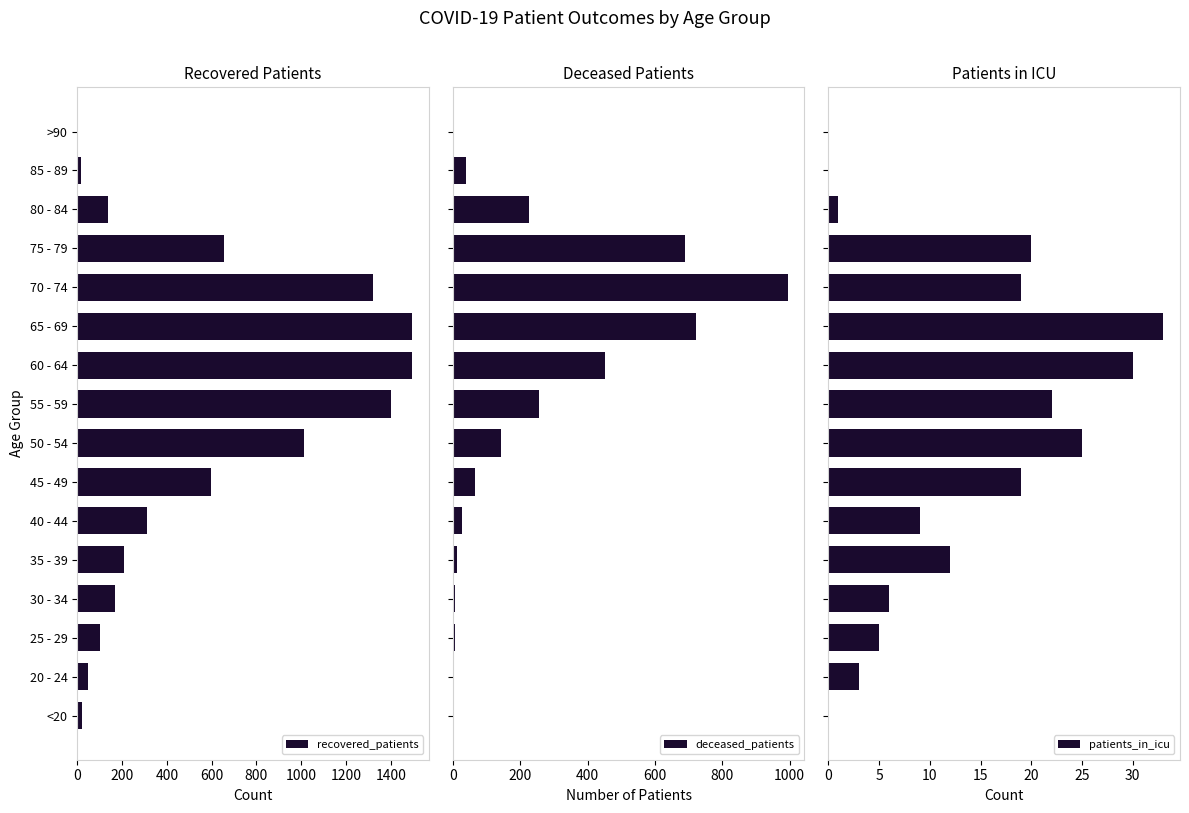

How many values in the deceased_patients series are below 65?

8